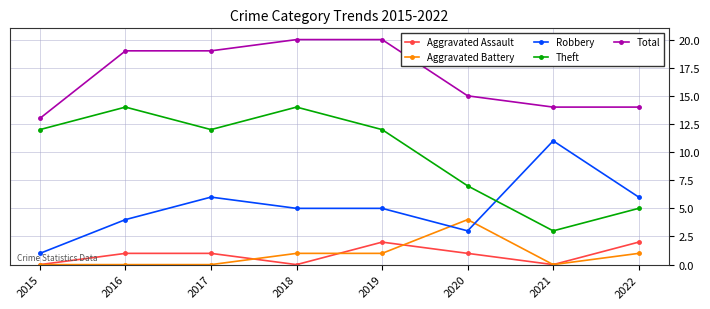

Rank the series by their maximum value, from highest to lowest.

Total, Theft, Robbery, Aggravated Battery, Aggravated Assault